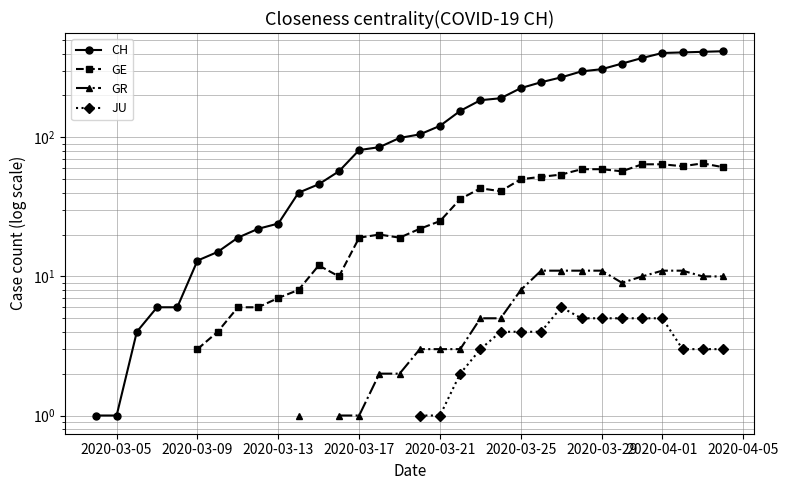

What are all the series names shown in the legend?

CH, GE, GR, JU